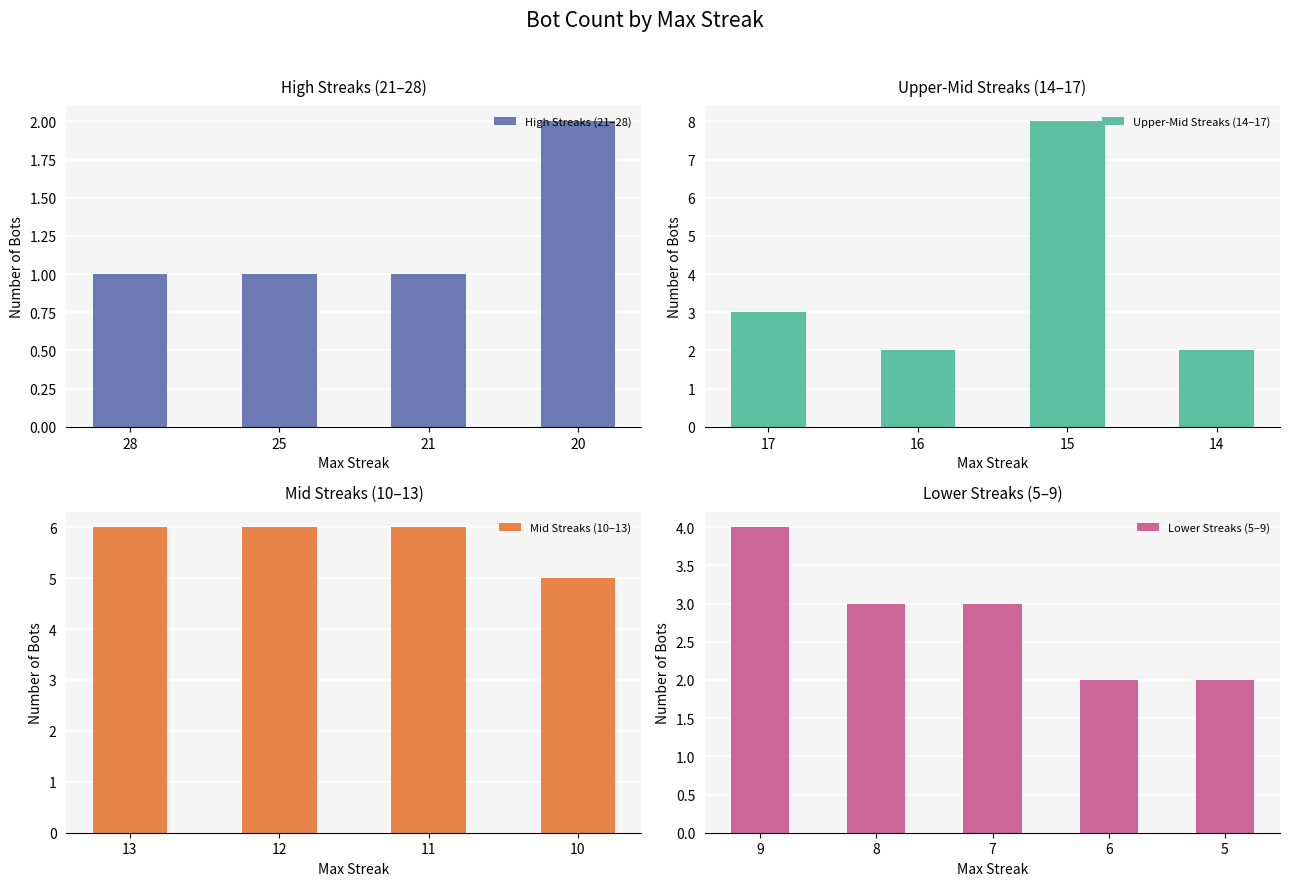

At which label does High Streaks (21–28) reach its peak?

20